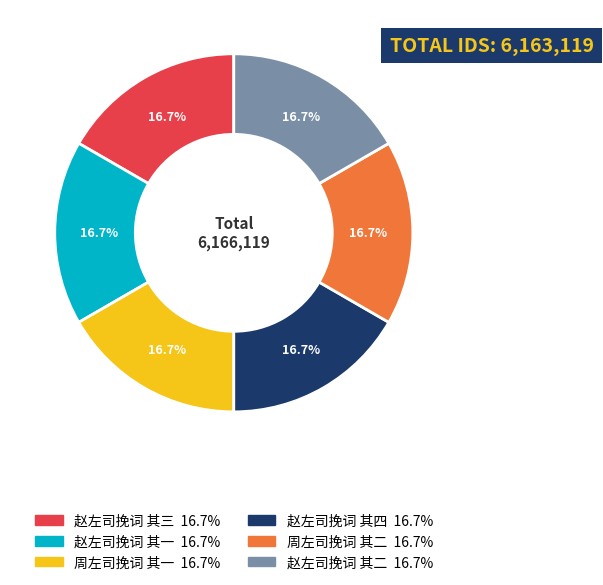

How many segments does this pie chart have?

6